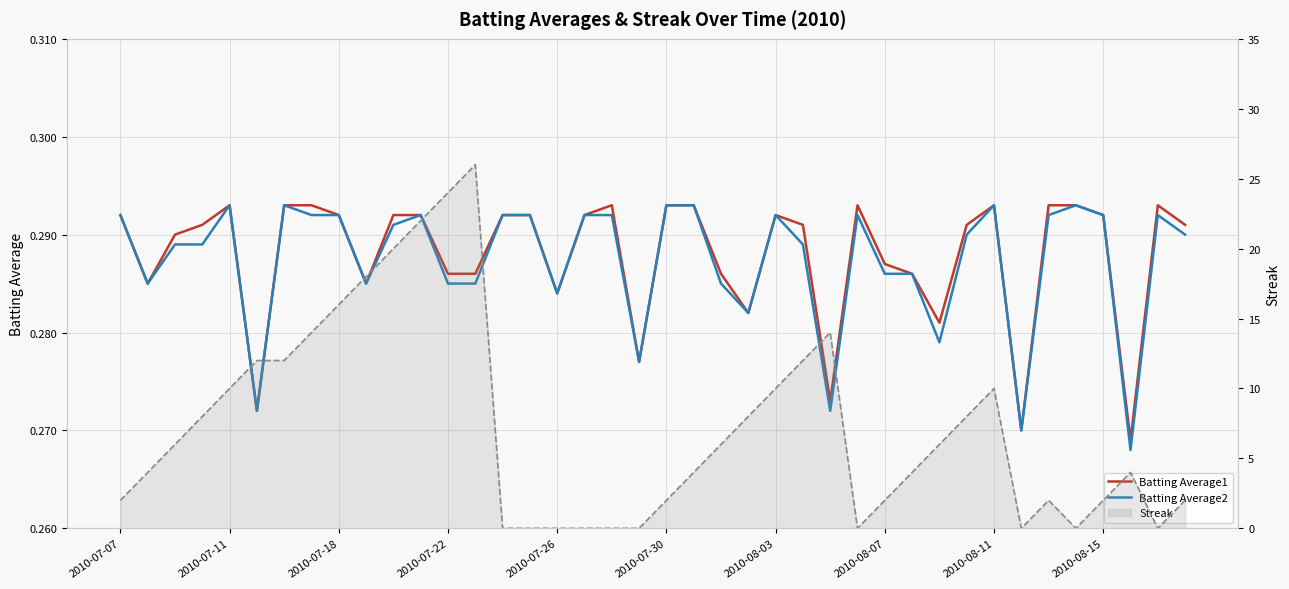

What is the difference between the Streak (line) values at 2010-08-15 and 21?

14.0